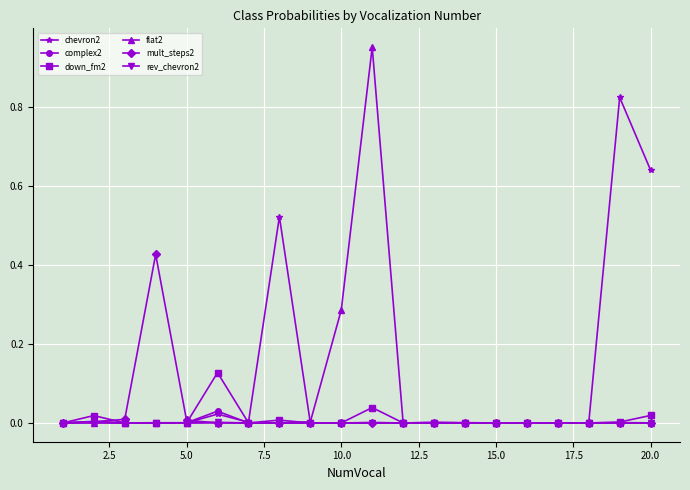

Which series has the largest range (max minus min)?

flat2